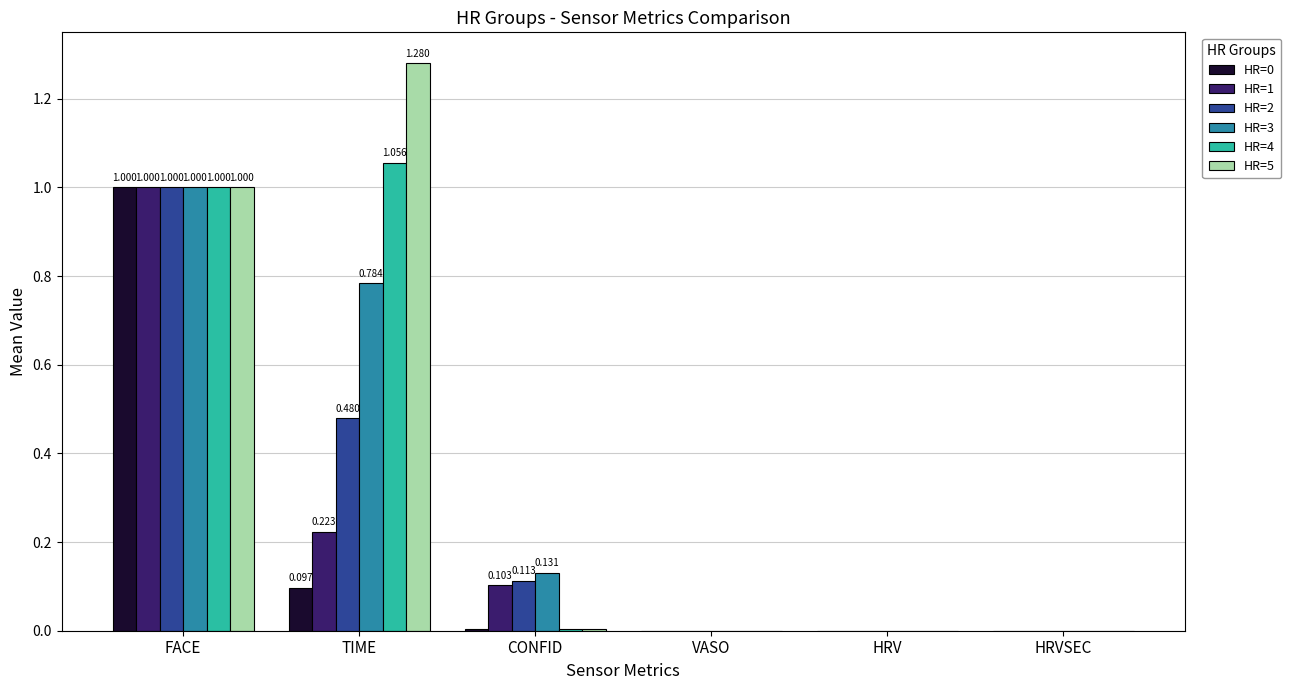

How many categories are shown in the chart?

6